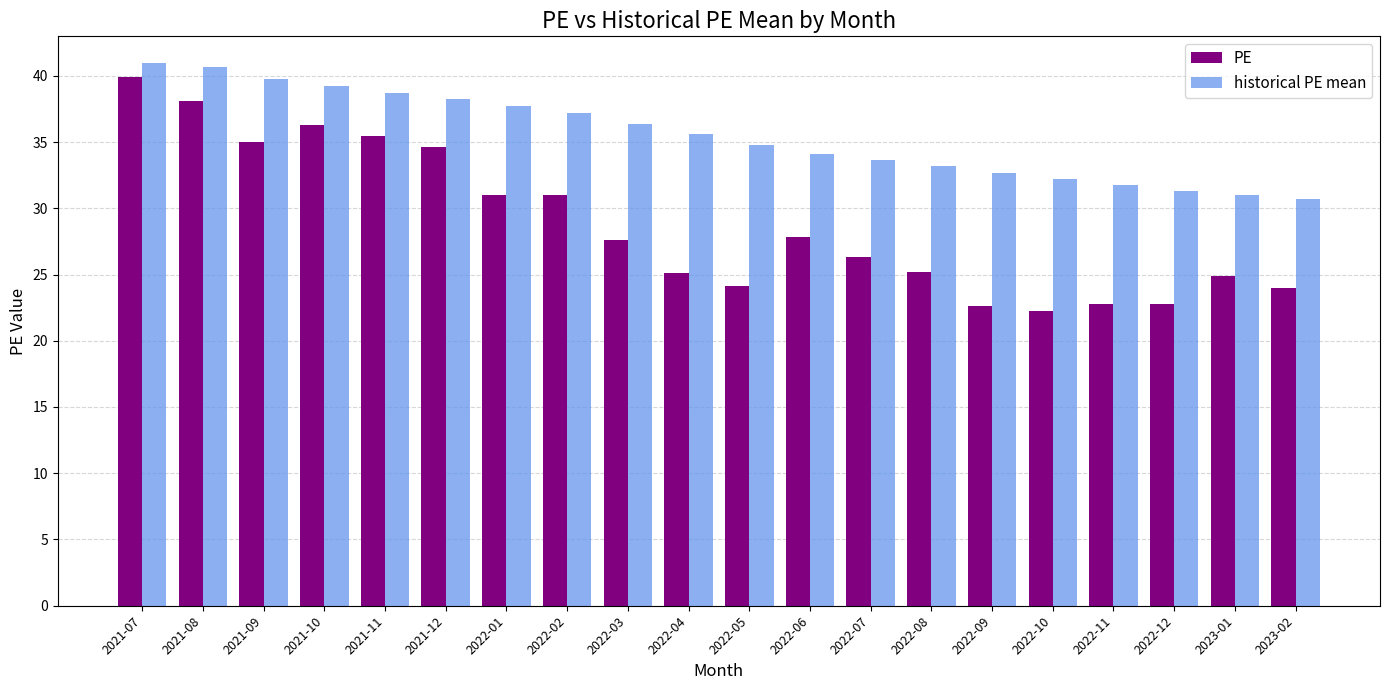

The value of historical PE mean at 2022-03 is 21.6. True or false?

False